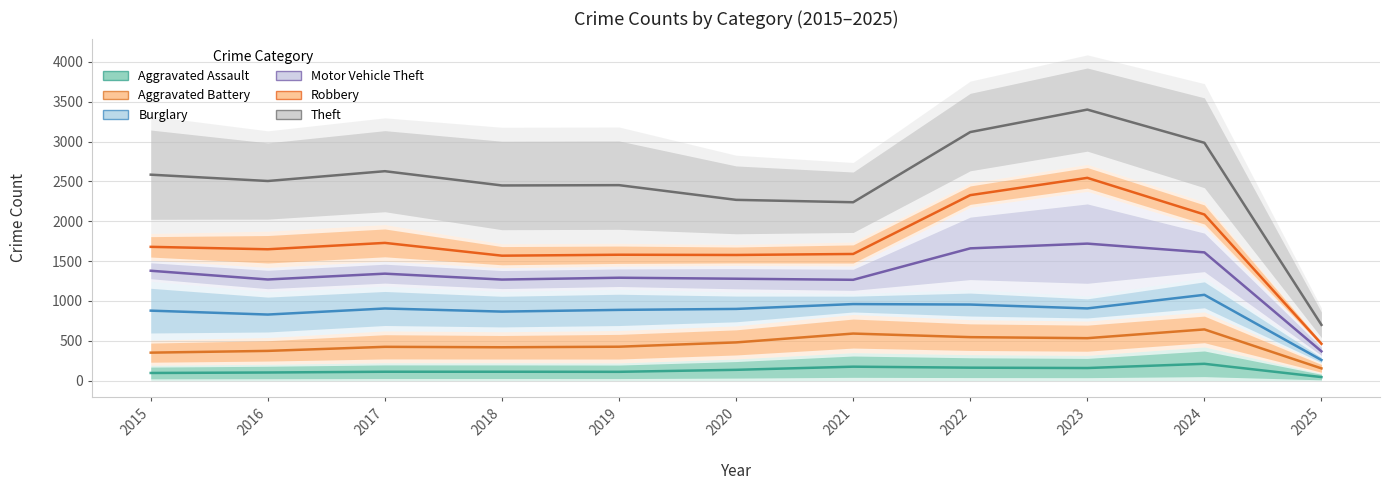

What is the difference between the maximum and second lowest values in the Burglary series?

247.5